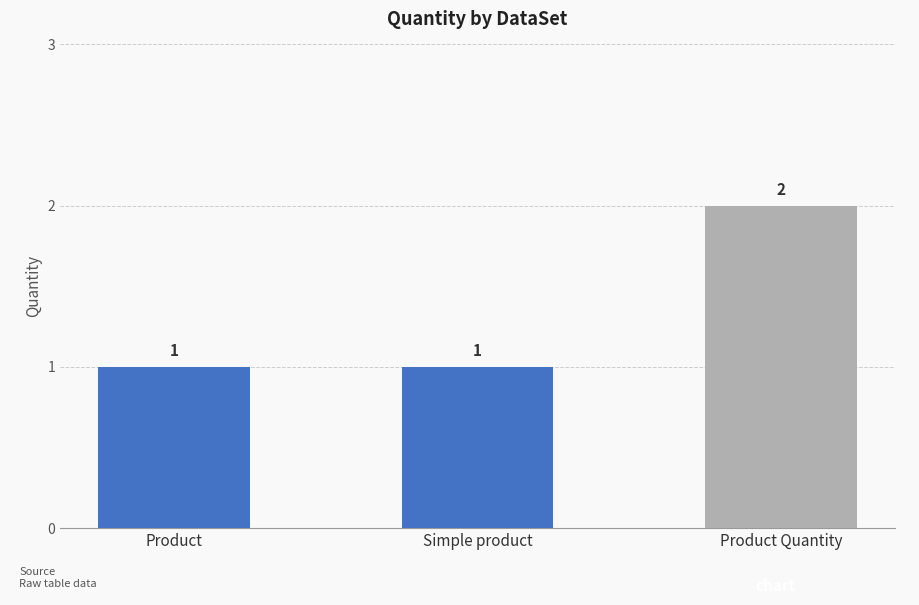

Reading right to left, extract all data points from this chart.

Product Quantity=2	Simple product=1	Product=1